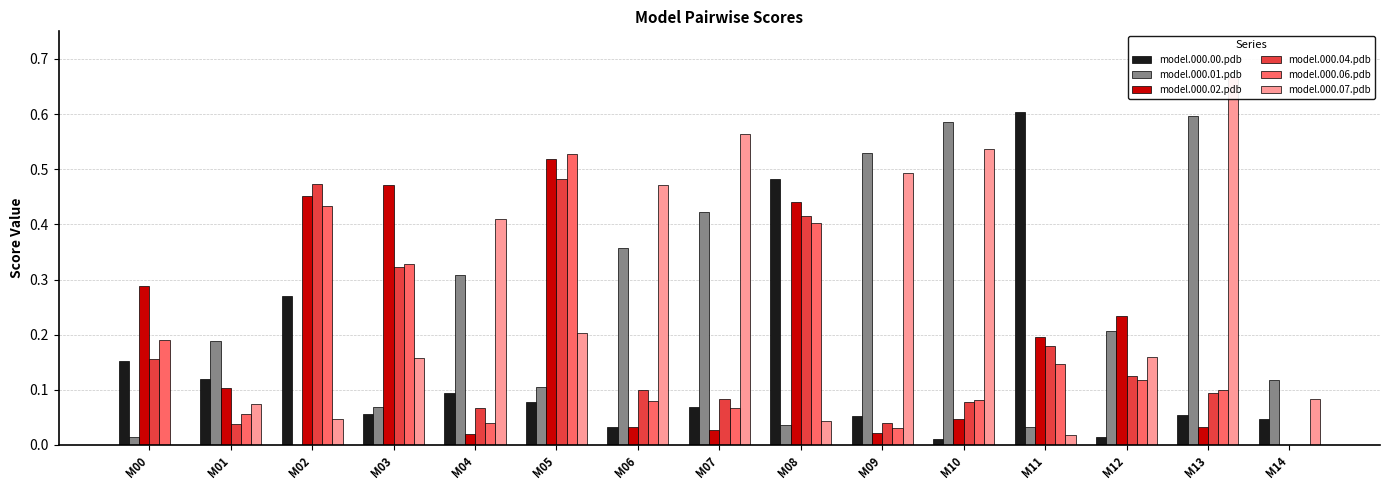

Reading left to right, list all the values displayed in this chart.

model.000.00.pdb: M00=0.2	M01=0.1	M02=0.3	M03=0.1	M04=0.1	M05=0.1	M06=0.0	M07=0.1	M08=0.5	M09=0.1	M10=0.0	M11=0.6	M12=0.0	M13=0.1	M14=0.0
model.000.01.pdb: M00=0.0	M01=0.2	M02=0.0	M03=0.1	M04=0.3	M05=0.1	M06=0.4	M07=0.4	M08=0.0	M09=0.5	M10=0.6	M11=0.0	M12=0.2	M13=0.6	M14=0.1
model.000.02.pdb: M00=0.3	M01=0.1	M02=0.5	M03=0.5	M04=0.0	M05=0.5	M06=0.0	M07=0.0	M08=0.4	M09=0.0	M10=0.0	M11=0.2	M12=0.2	M13=0.0	M14=0.0
model.000.04.pdb: M00=0.2	M01=0.0	M02=0.5	M03=0.3	M04=0.1	M05=0.5	M06=0.1	M07=0.1	M08=0.4	M09=0.0	M10=0.1	M11=0.2	M12=0.1	M13=0.1	M14=0.0
model.000.06.pdb: M00=0.2	M01=0.1	M02=0.4	M03=0.3	M04=0.0	M05=0.5	M06=0.1	M07=0.1	M08=0.4	M09=0.0	M10=0.1	M11=0.1	M12=0.1	M13=0.1	M14=0.0
model.000.07.pdb: M00=0.0	M01=0.1	M02=0.0	M03=0.2	M04=0.4	M05=0.2	M06=0.5	M07=0.6	M08=0.0	M09=0.5	M10=0.5	M11=0.0	M12=0.2	M13=0.7	M14=0.1